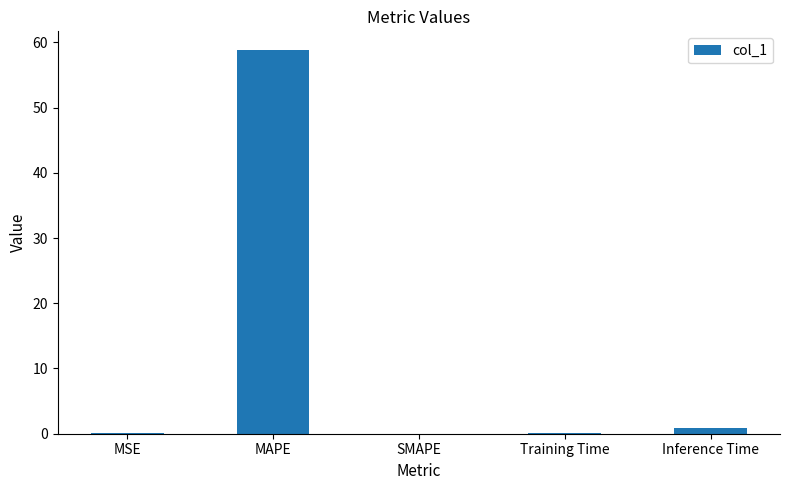

The value at SMAPE is 30.9. True or false?

False